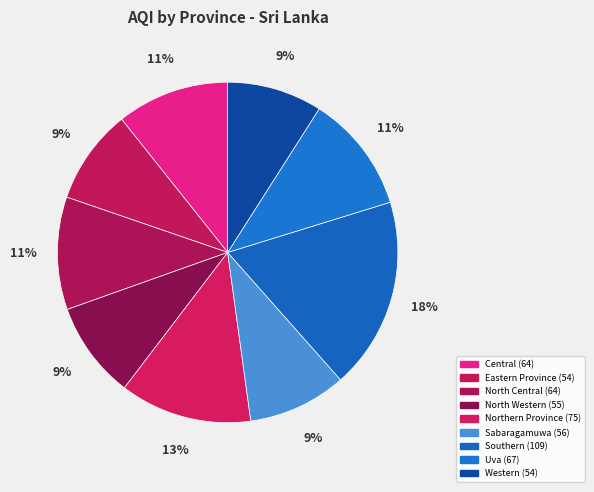

What is the total percentage of Western and Eastern Province?

18.1%